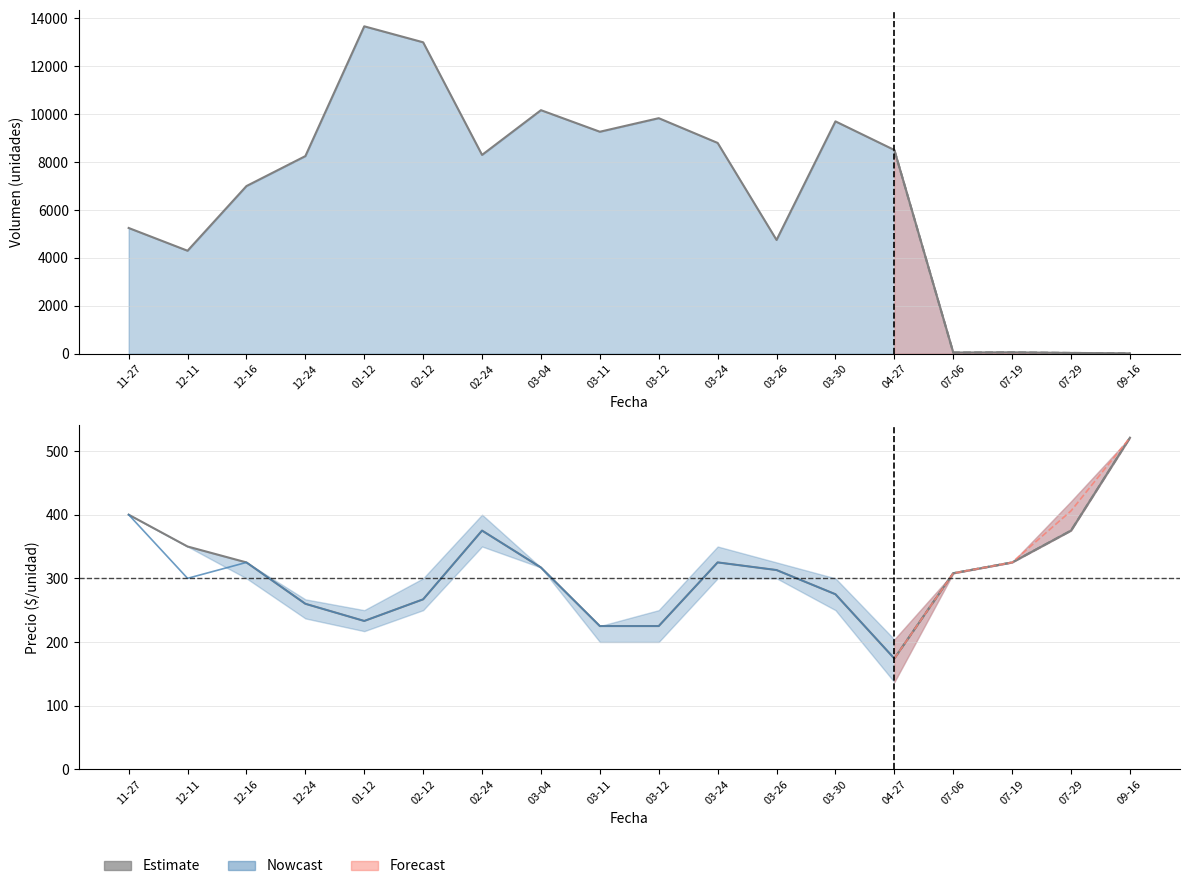

What is the difference between the highest and lowest values at 2021-03-12?

9633